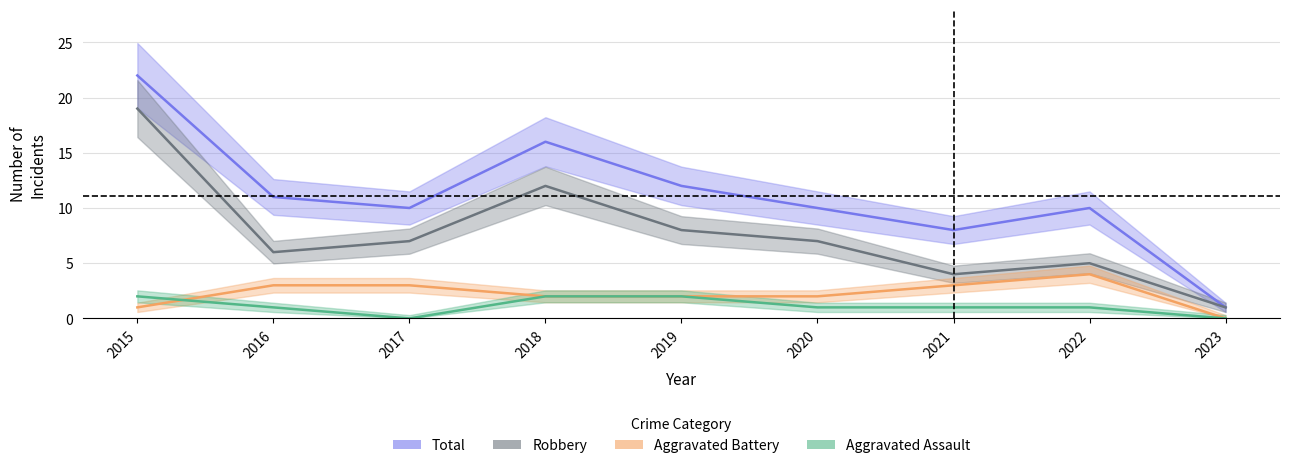

How many values in the Aggravated Assault series are below 1?

2